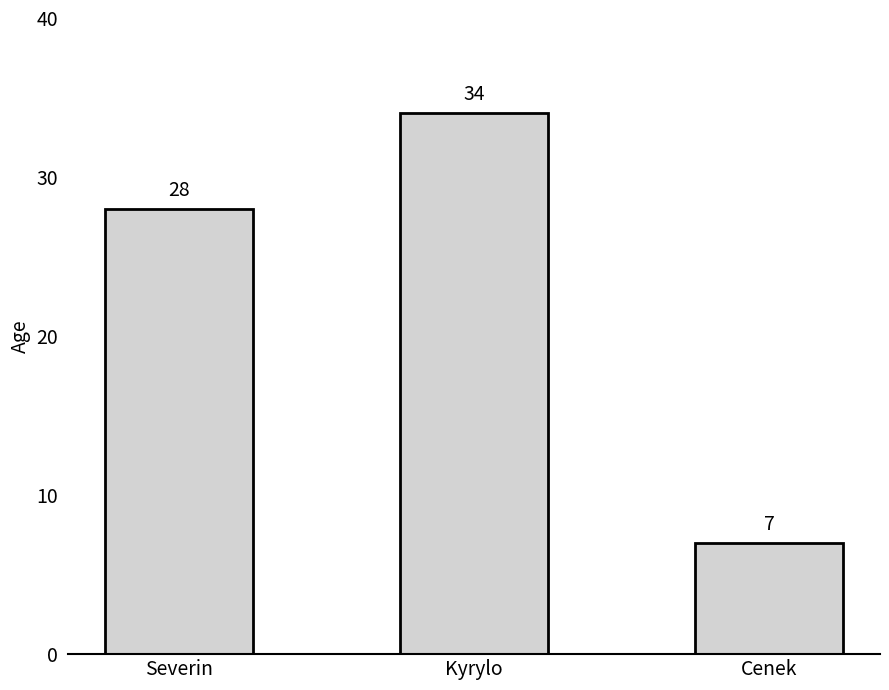

What is the smallest value displayed?

7